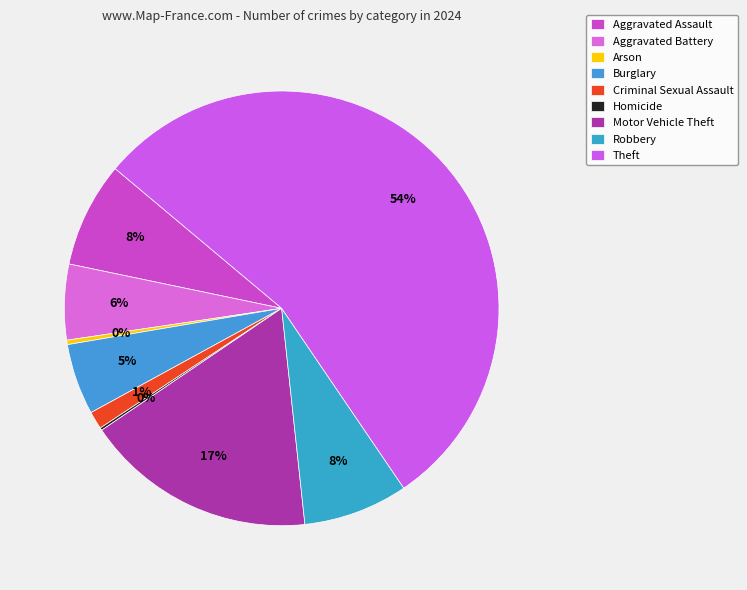

To the nearest percent, what portion does Motor Vehicle Theft represent?

17%